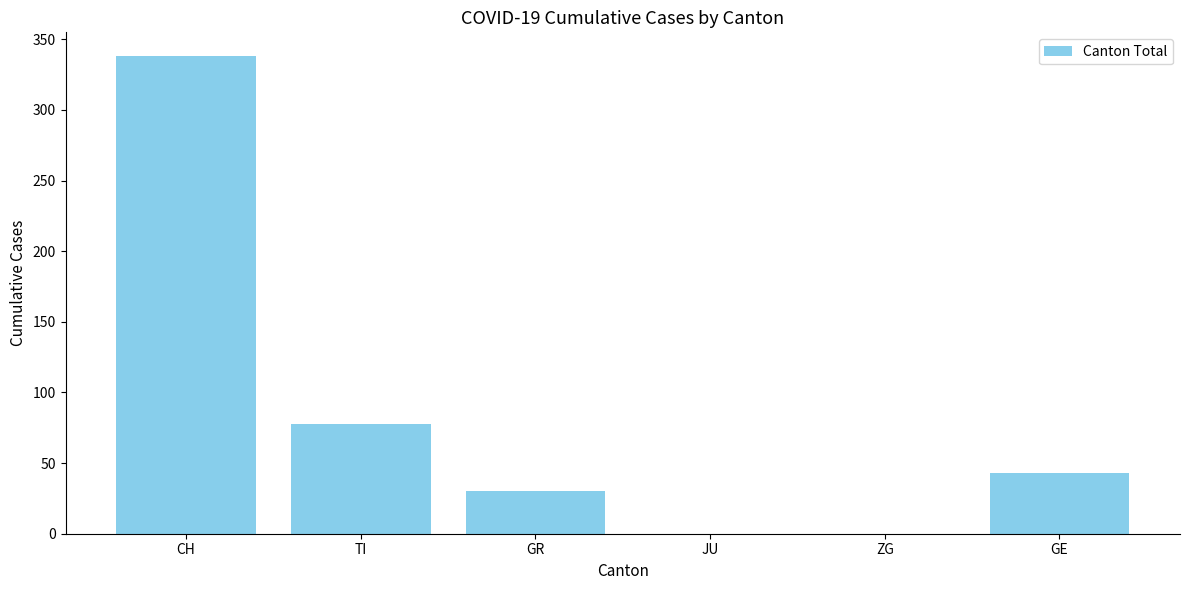

At which label is the value closest to 169?

TI